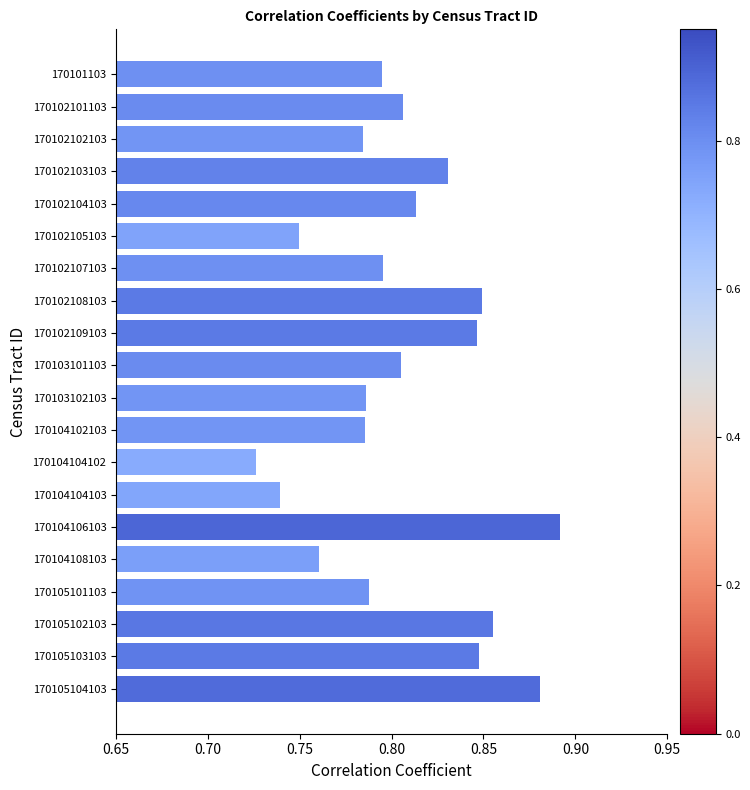

At which label is the value closest to 0?

170104104102